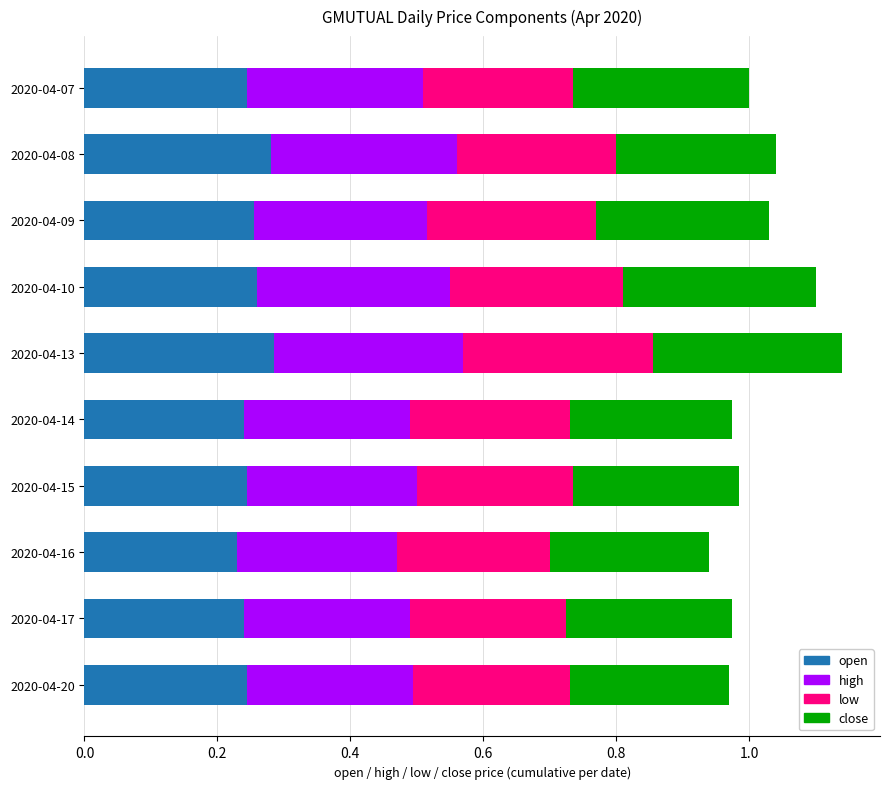

What is the total value across all series at 2020-04-09?

1.0